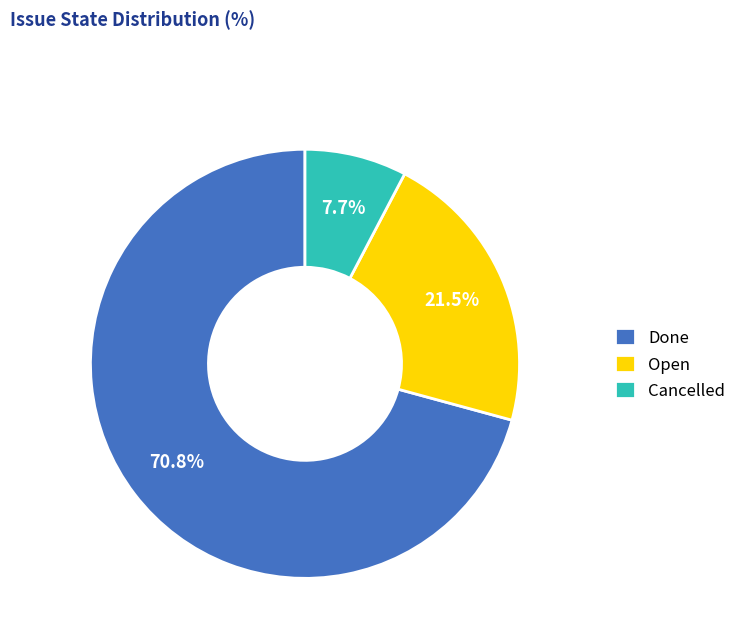

Rank the categories by value from lowest to highest.

Cancelled, Open, Done